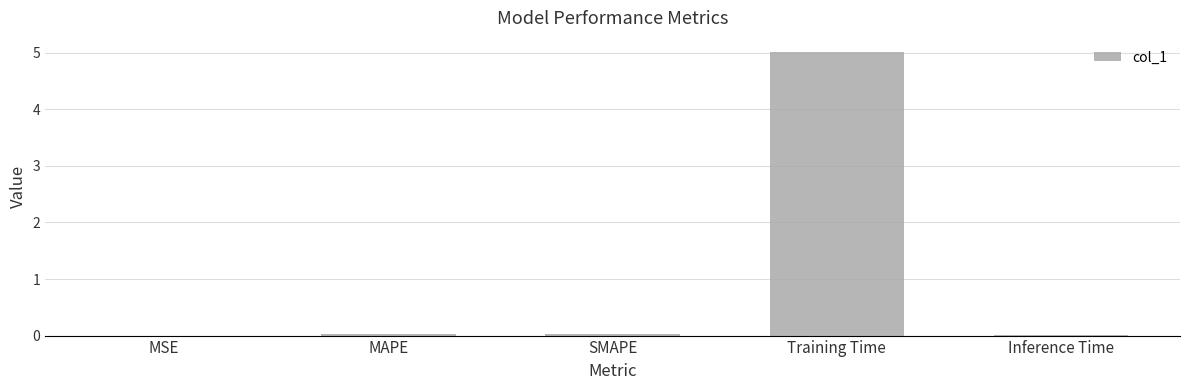

What is the sum of all values?

5.1